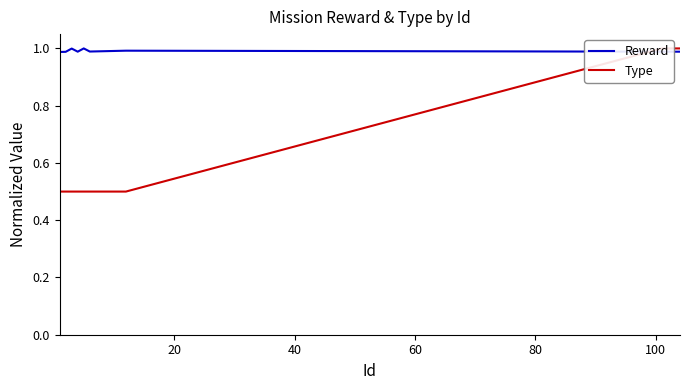

How many lines are shown in the chart?

2